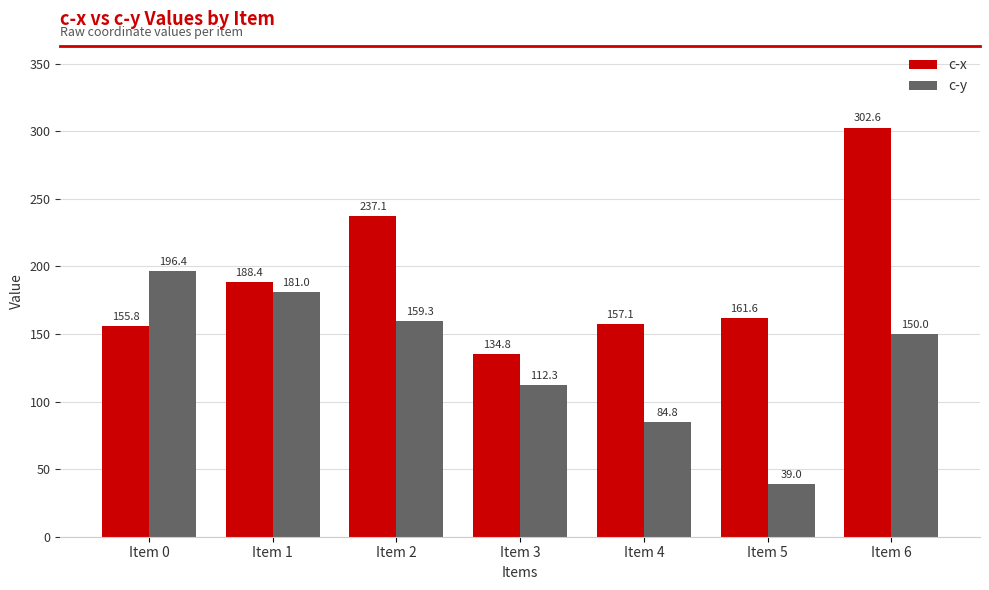

At Item 2, list the series in order from smallest to largest.

c-y, c-x